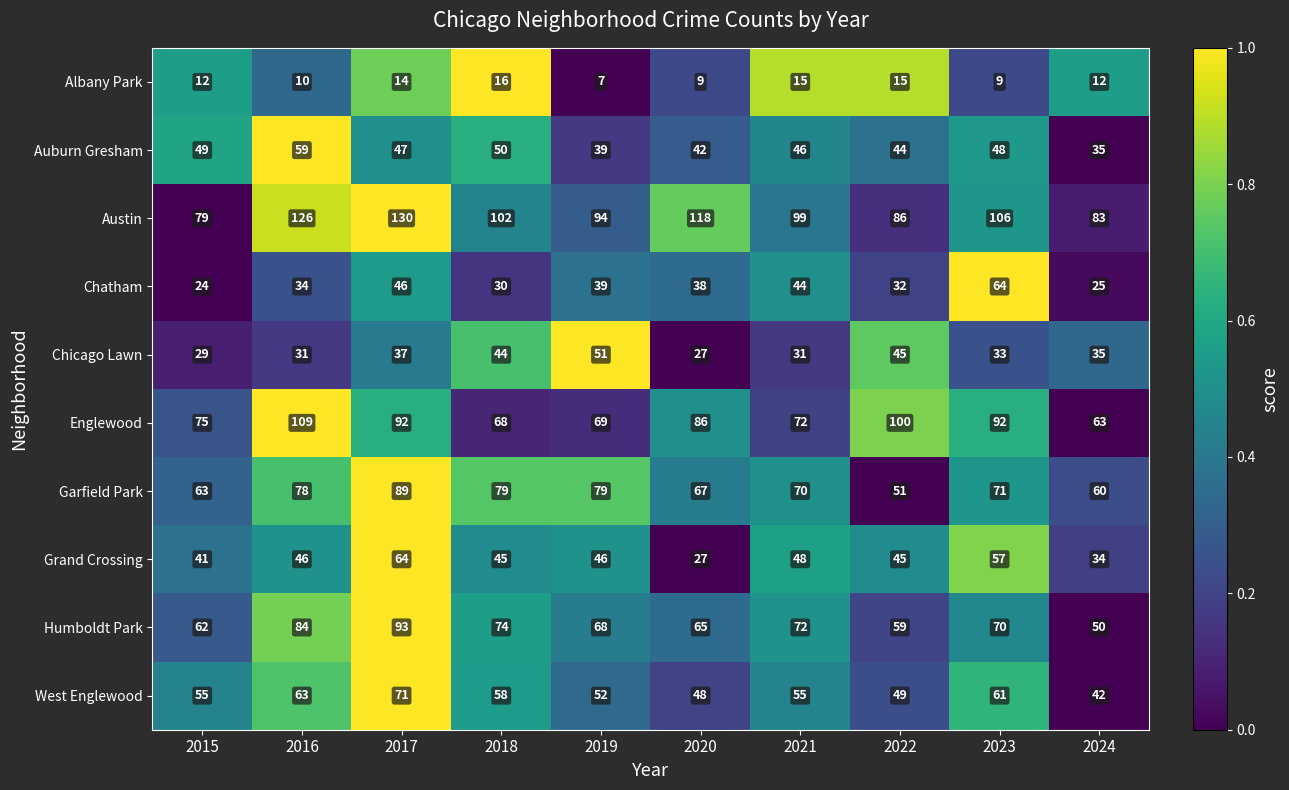

What is the sum of all Chicago Lawn values?

363